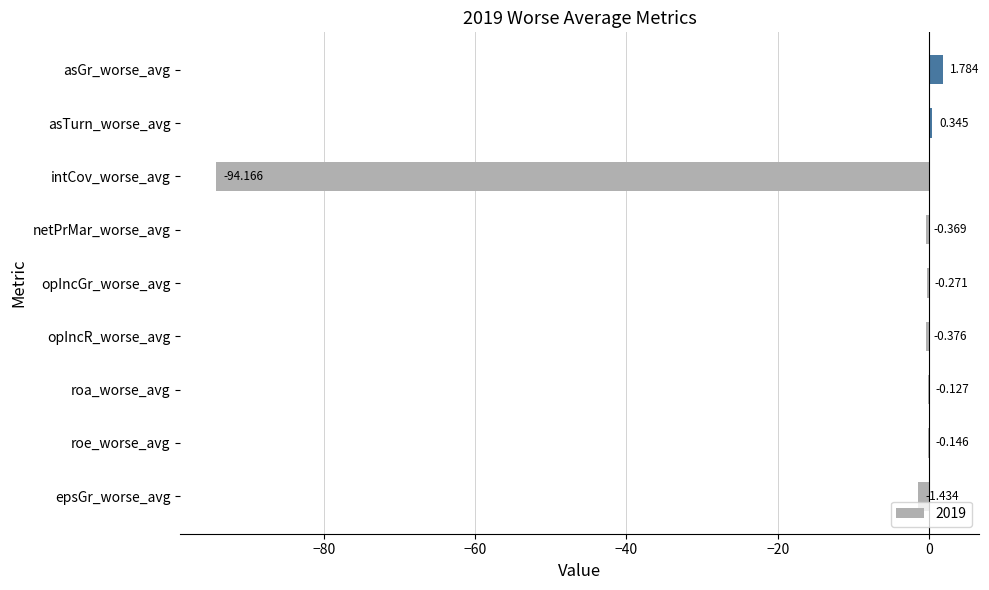

Between asGr_worse_avg and epsGr_worse_avg, which is larger?

asGr_worse_avg